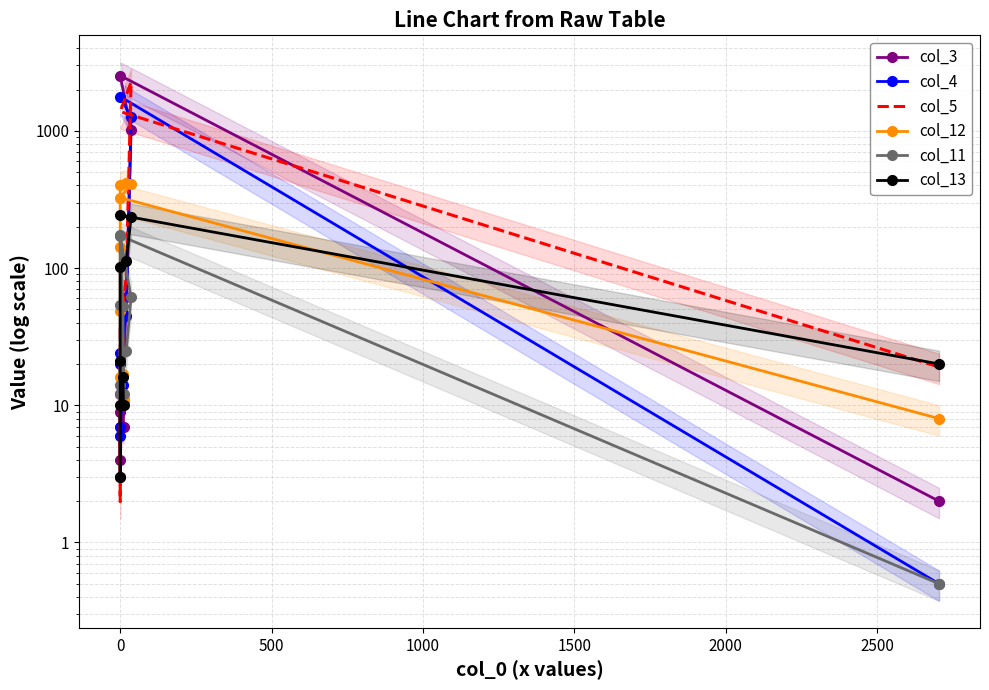

Which has a higher value, 1500 or 0?

1500